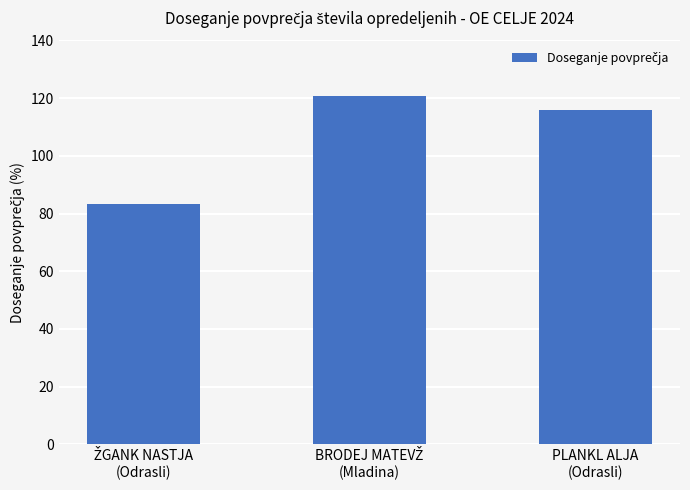

What is the minimum value shown in the chart?

83.2